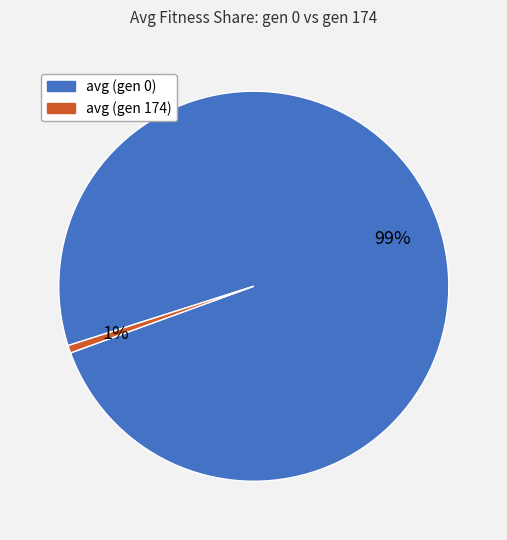

Do avg (gen 174) and avg (gen 0) together represent more than half of the pie?

Yes